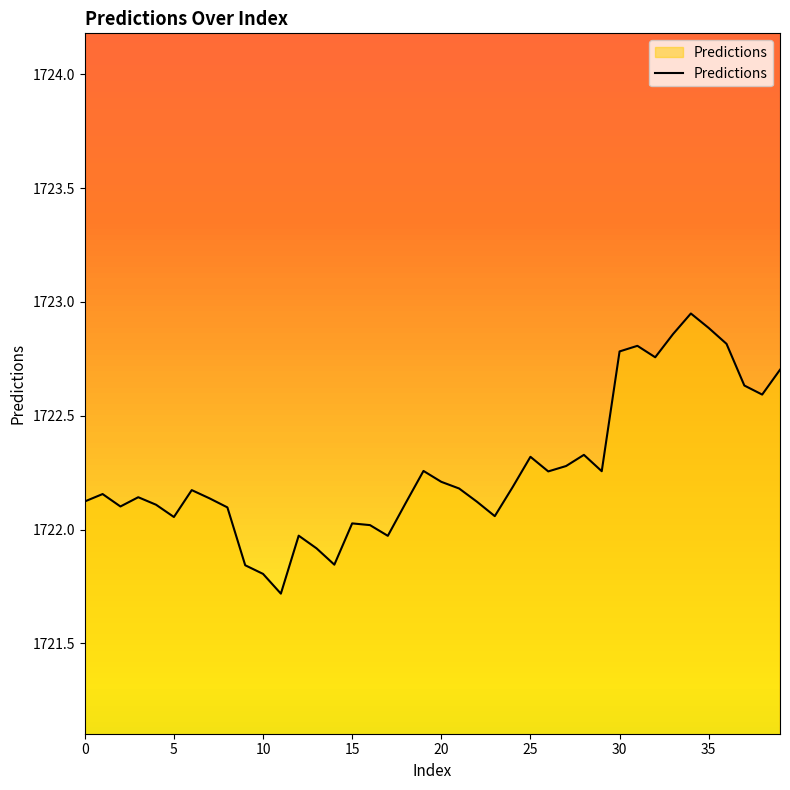

What is the difference between the maximum and minimum values?

1.2